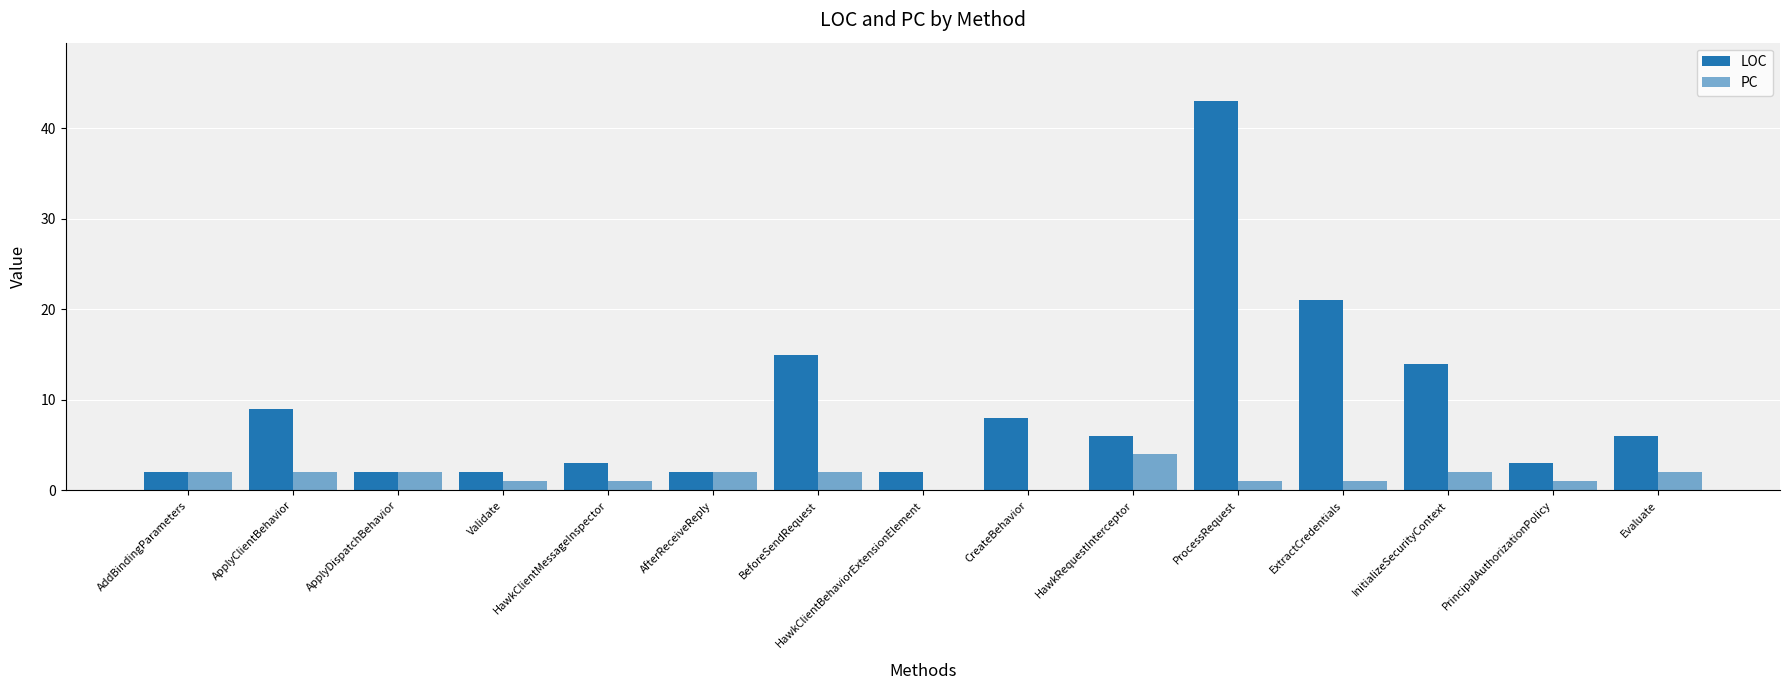

How many groups of bars are there?

15